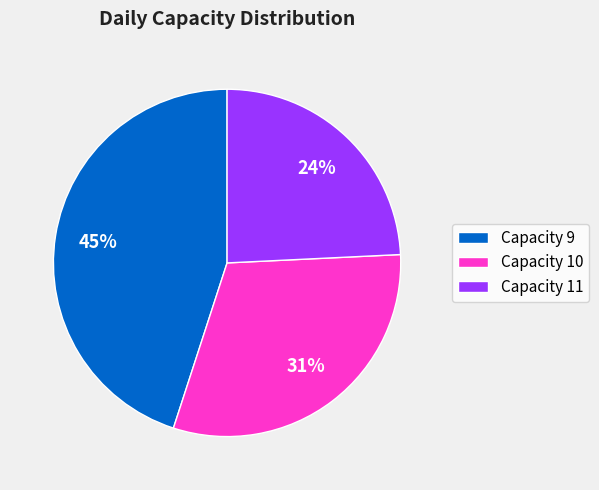

Is it true that Capacity 11 is 32% of the pie?

False